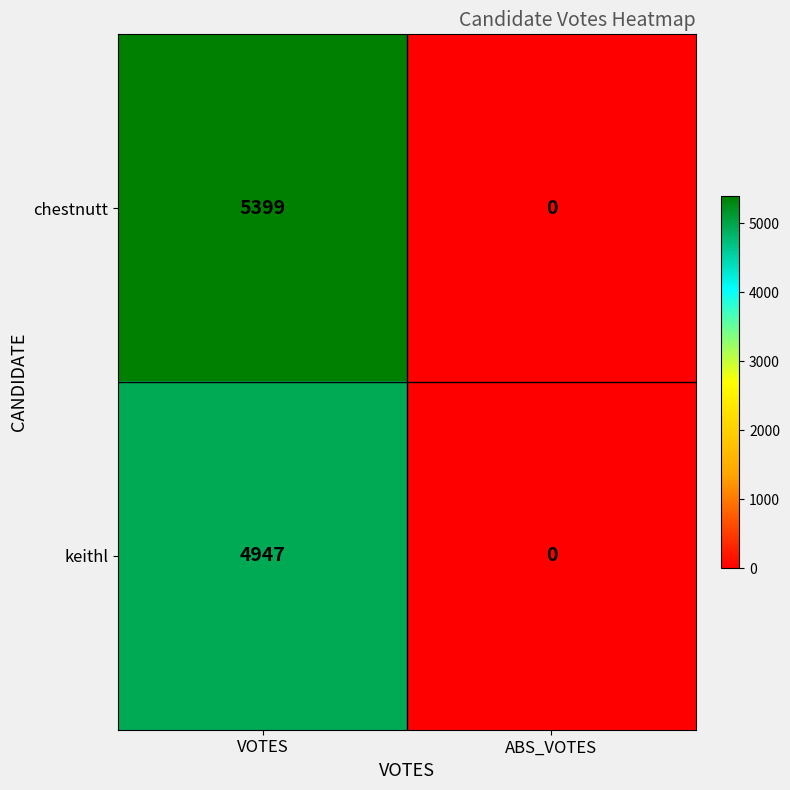

Which series has the widest spread of values?

chestnutt